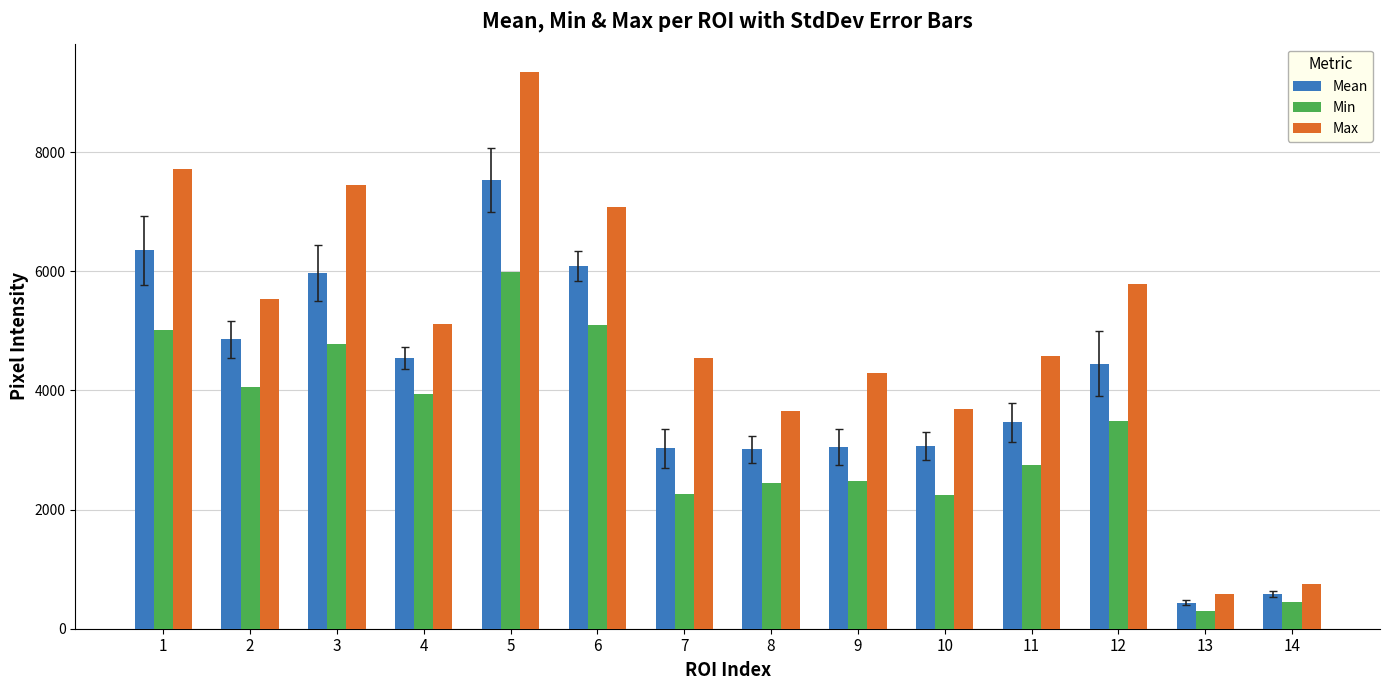

What is the spread (max minus min) of values at 12?

2289.0